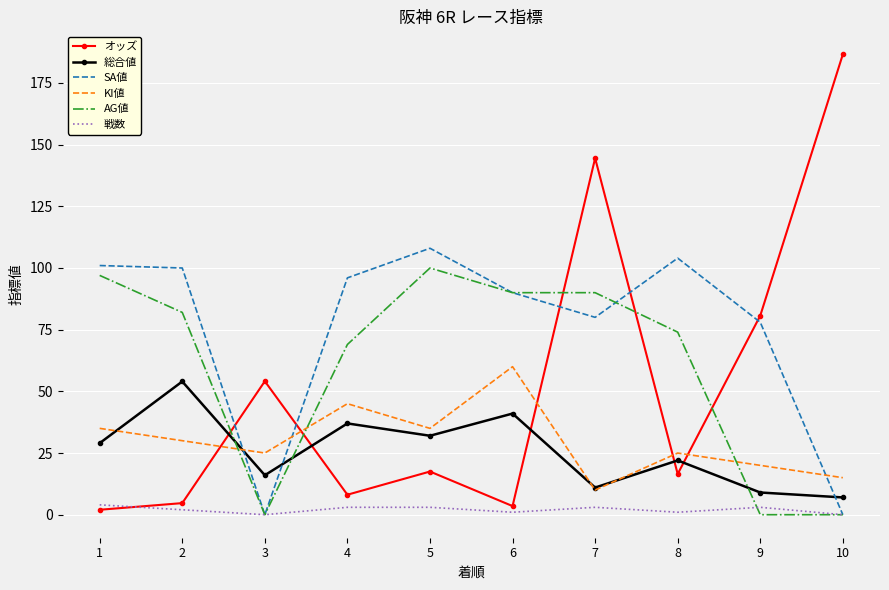

At which category is the sum across all series the highest?

7